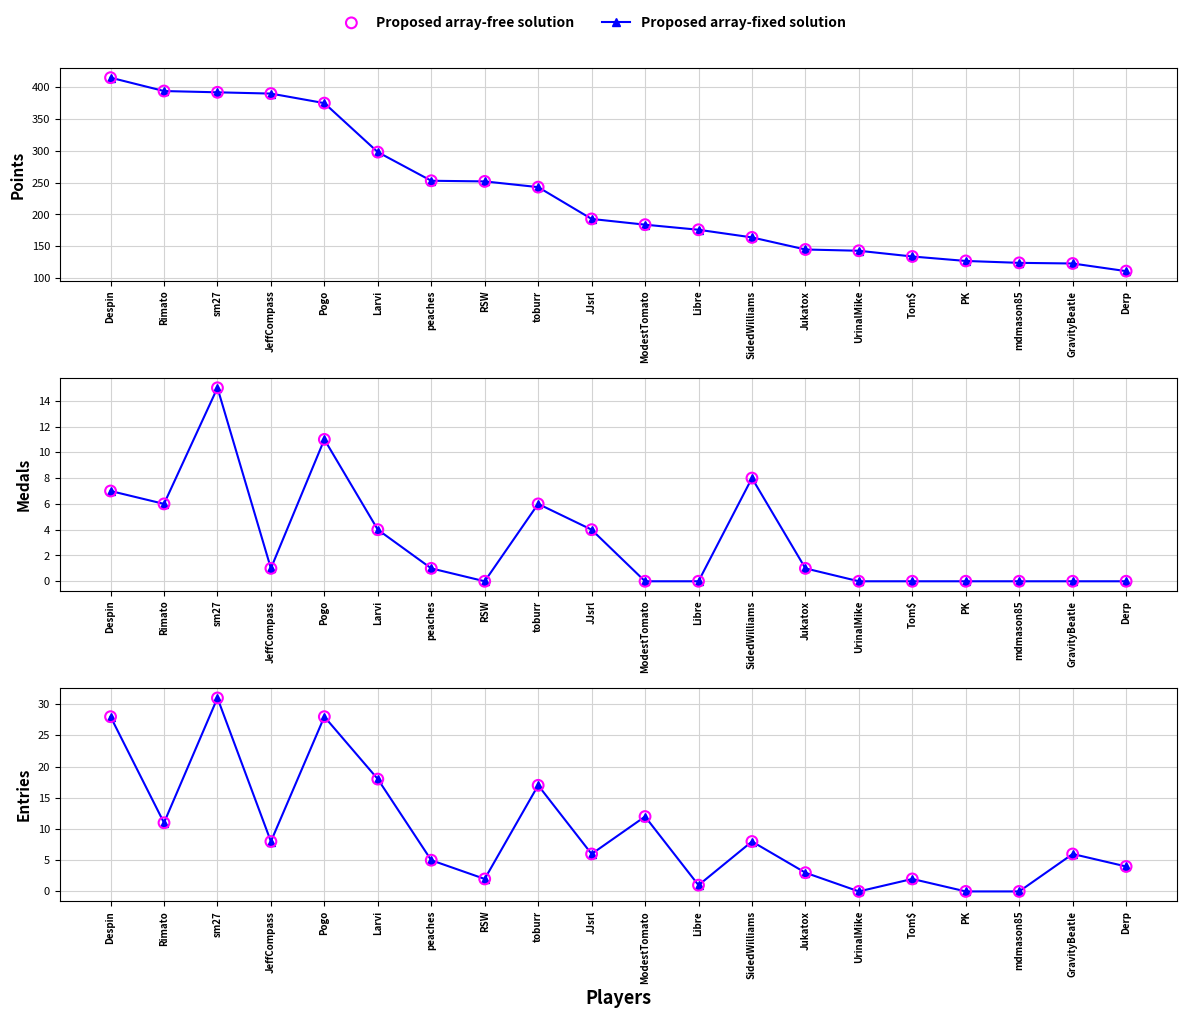

At how many categories does at least one series exceed 18?

3